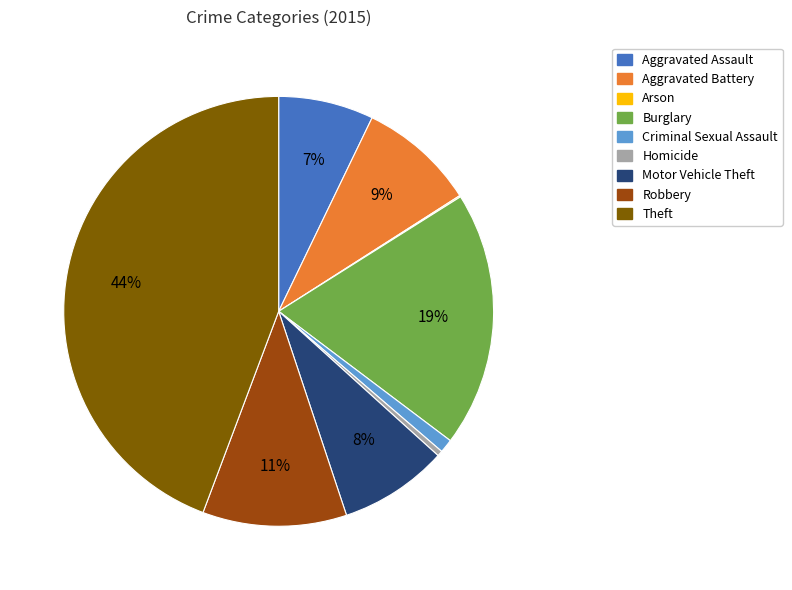

To the nearest percent, what percentage of the pie is Aggravated Battery?

9%